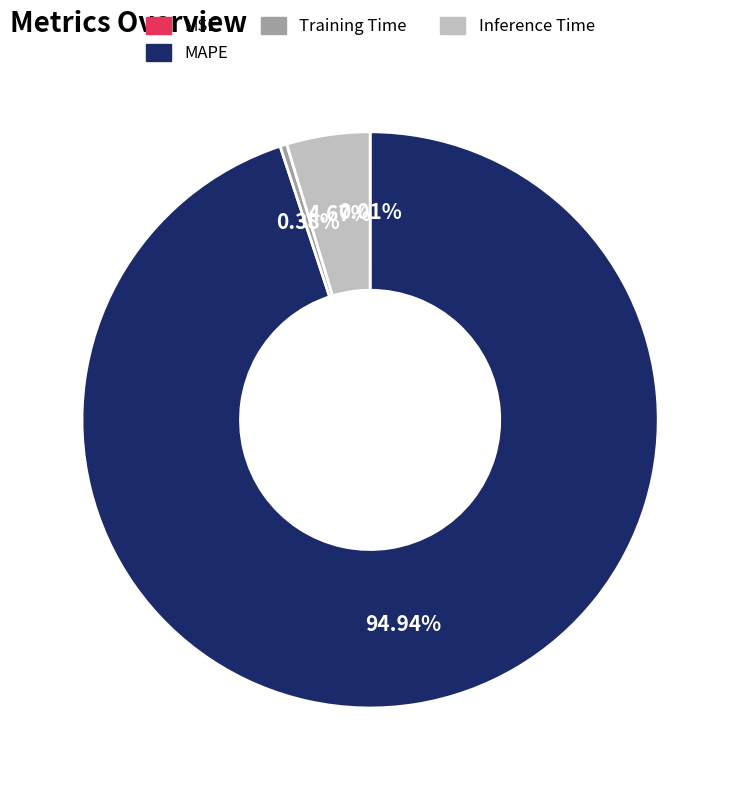

Does Training Time account for over 50% of the chart?

No